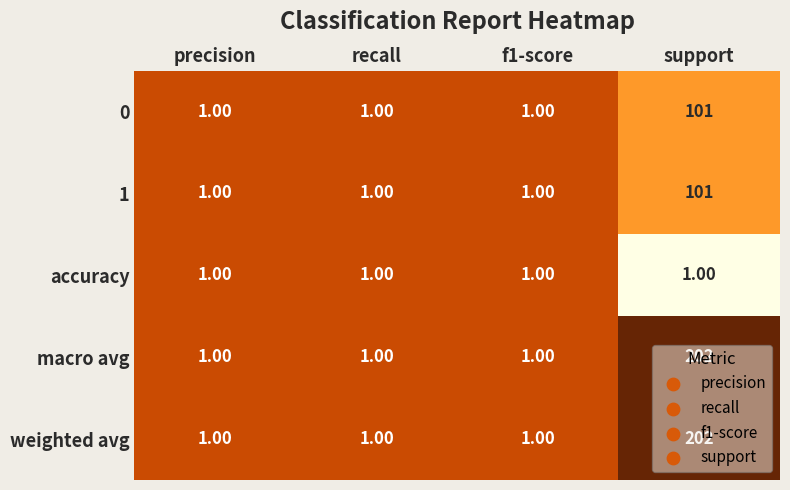

What is the difference between the maximum and second lowest values in the weighted avg series?

201